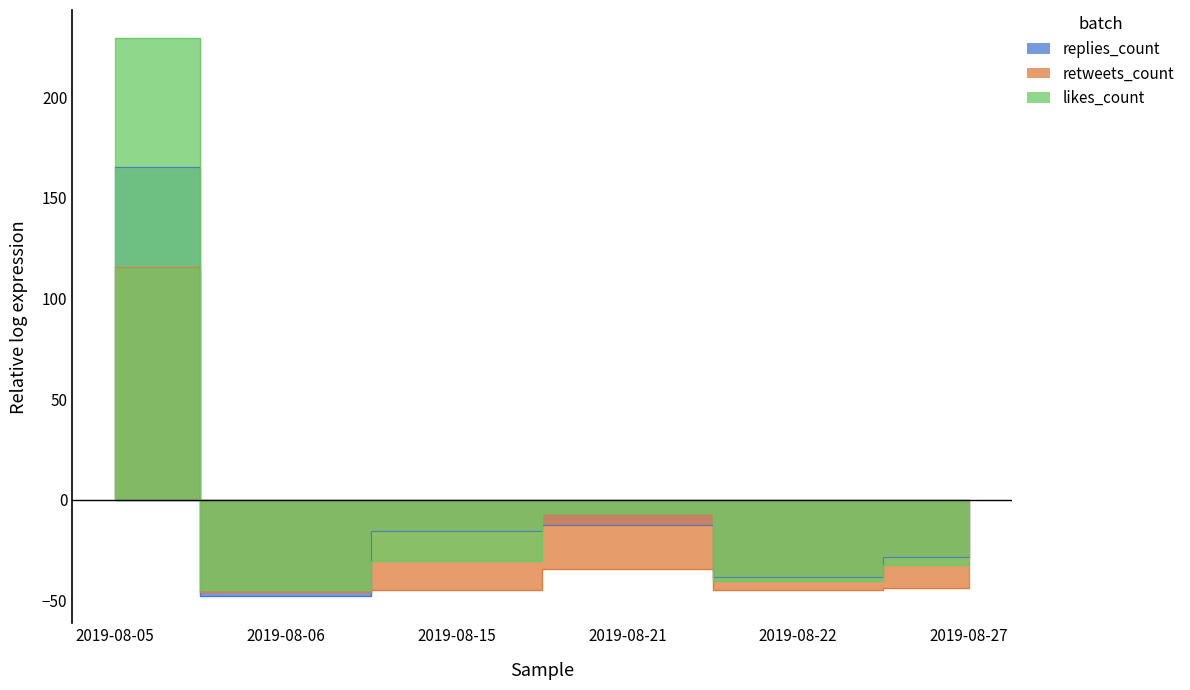

What is the highest value of the likes_count series?

229.4